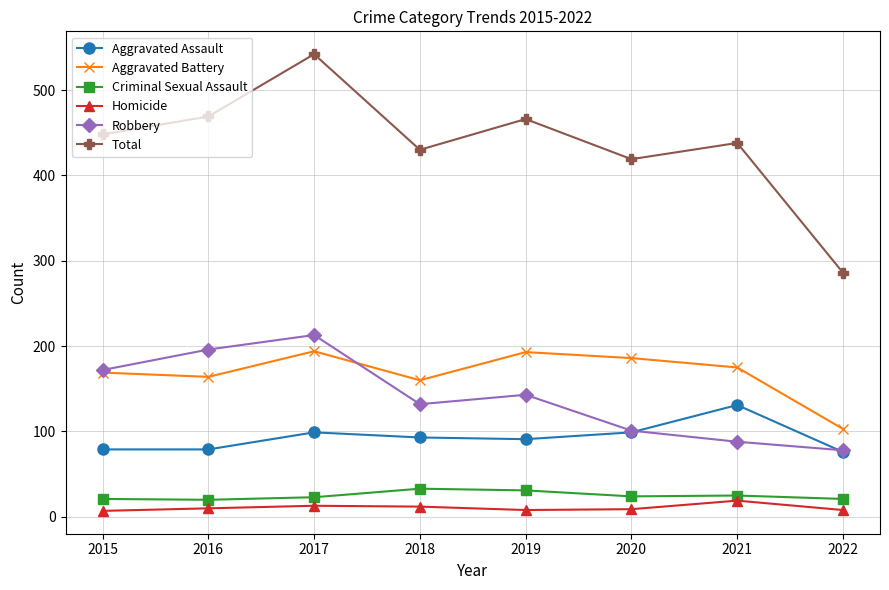

What is the smallest value displayed?

7